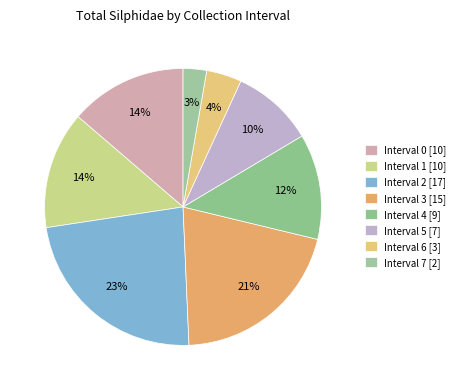

How many segments does this pie chart have?

8